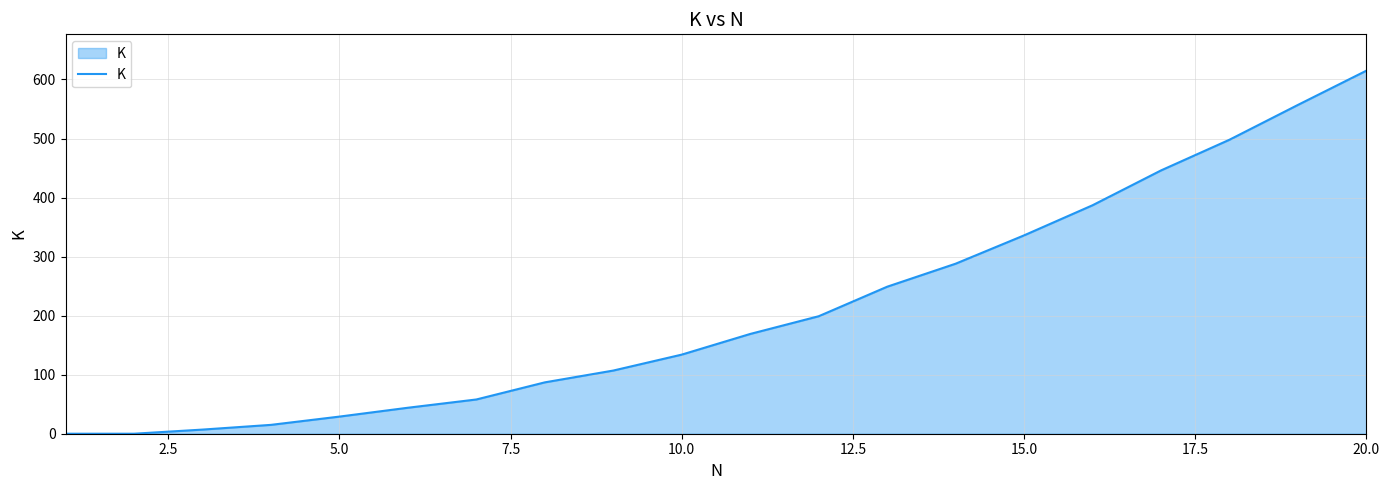

What is the greatest value displayed?

615